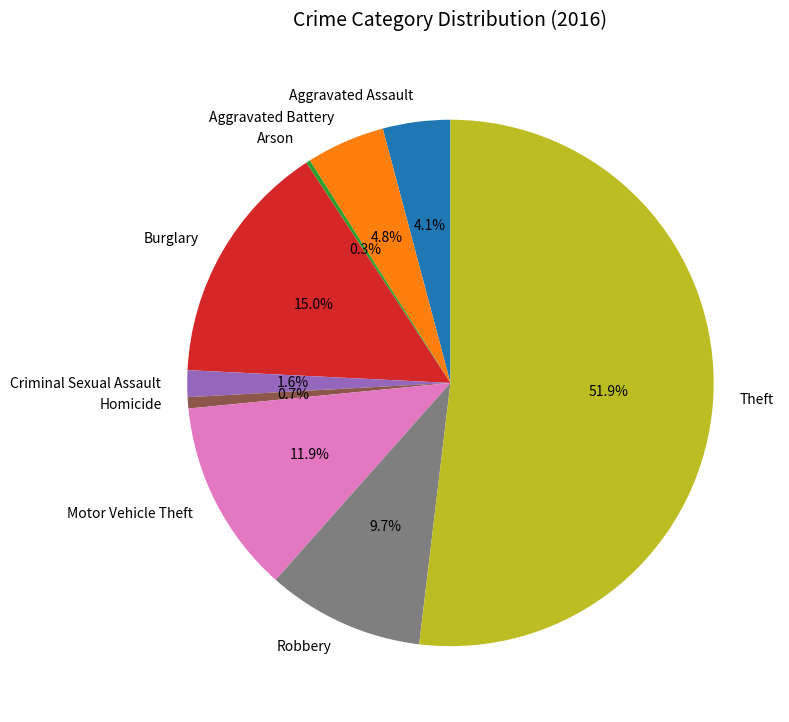

To the nearest percent, what percentage of the pie is Motor Vehicle Theft?

12%